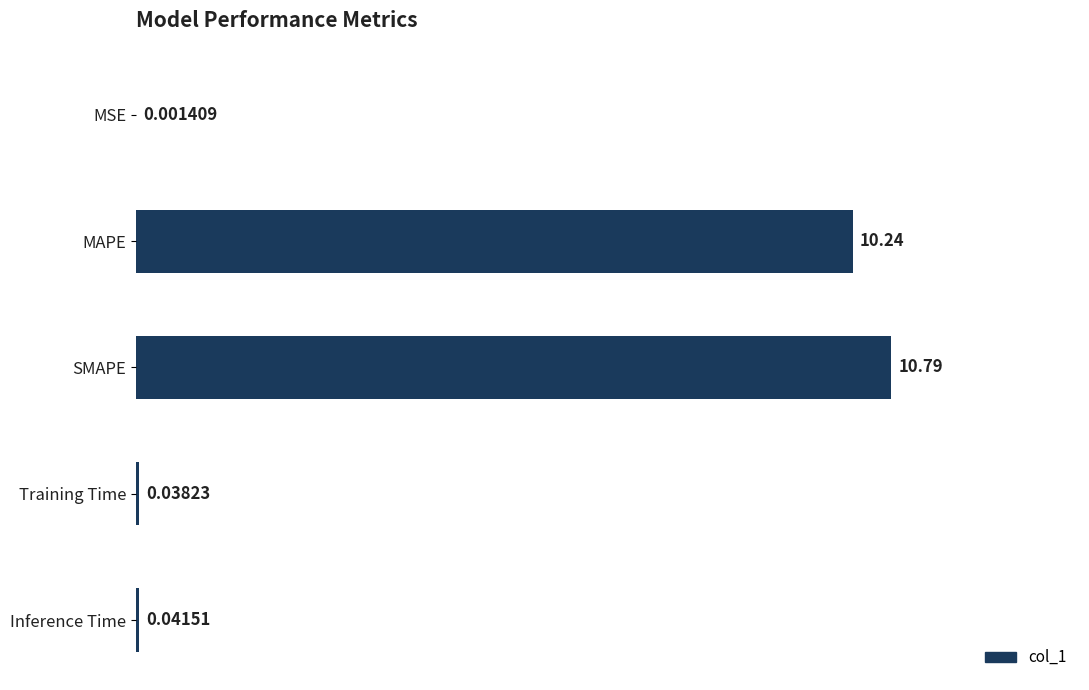

What is the sum of all values?

21.1